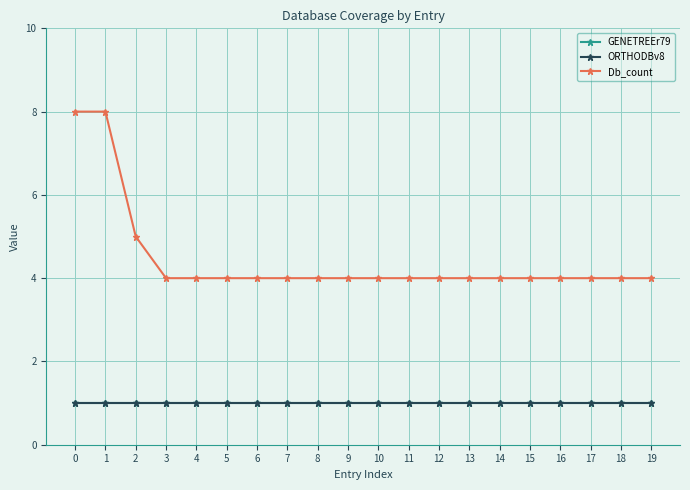

What is the value of the Db_count point at the 18th from the left?

4